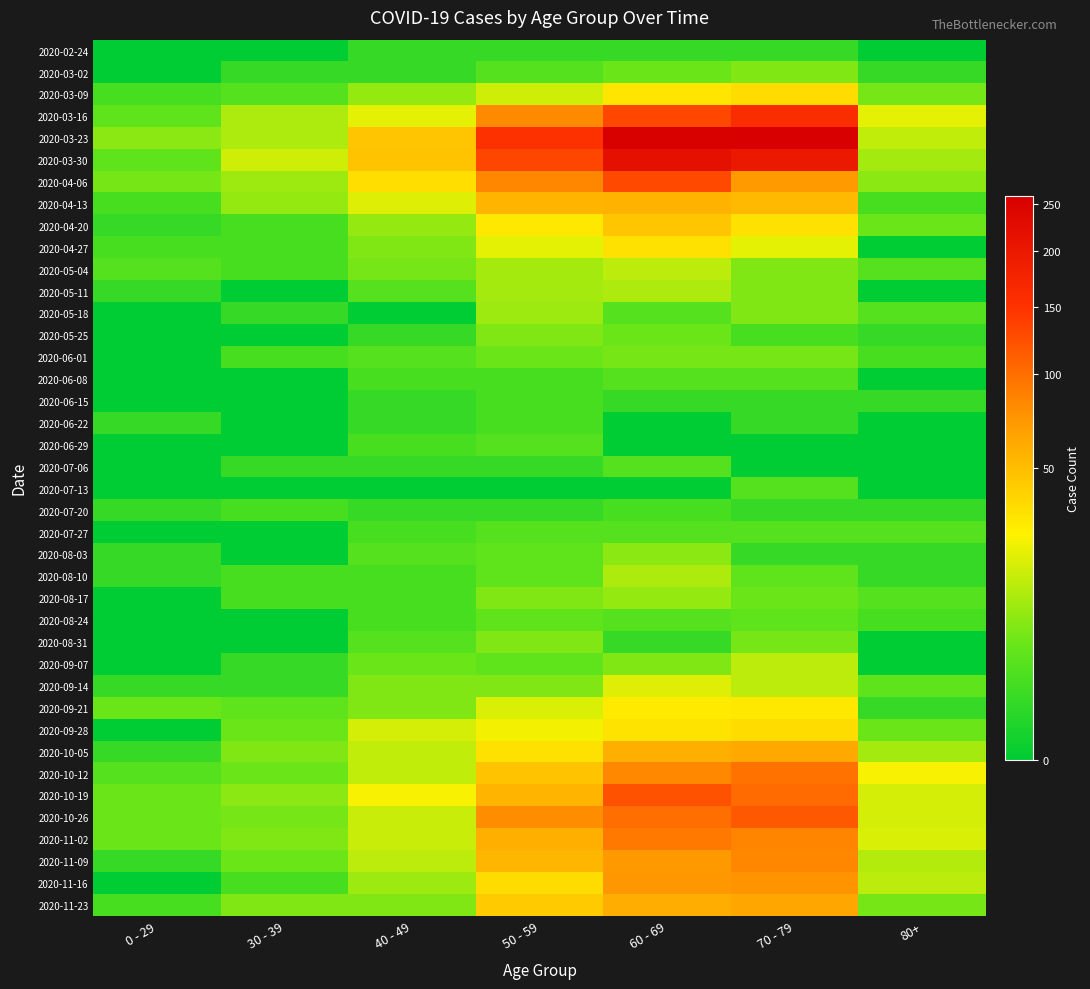

At which category is the sum across all series the highest?

60 - 69